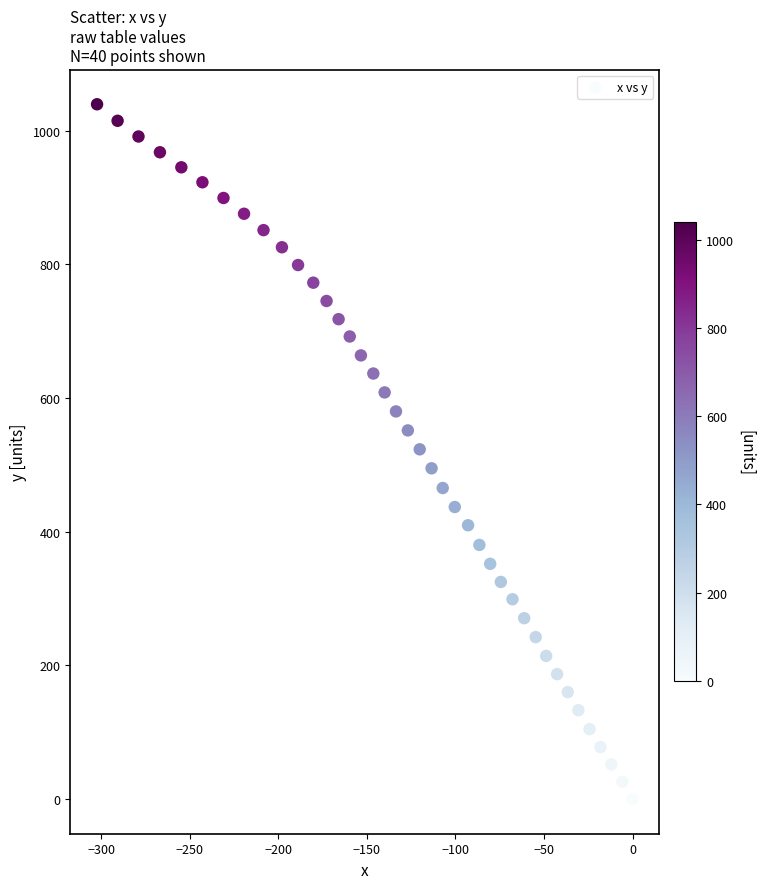

What is the range of X values (max minus min)?

302.4